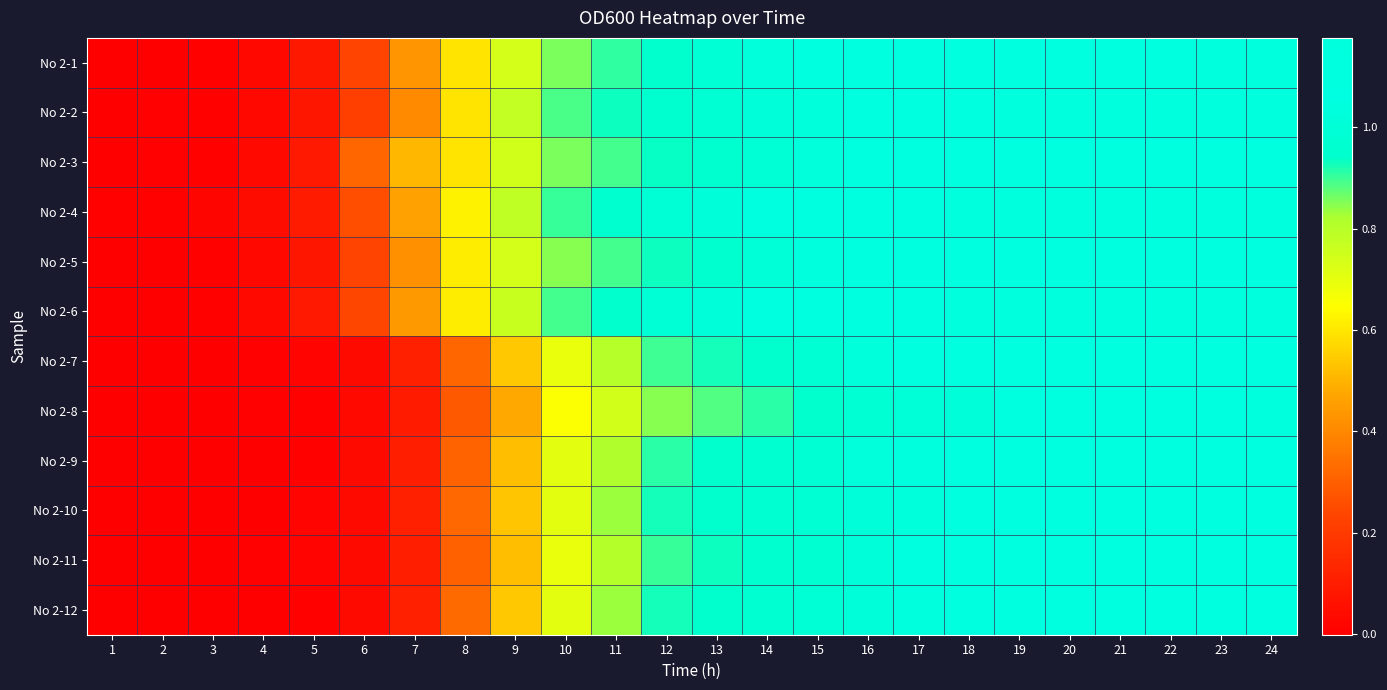

At how many categories does at least one series exceed 1?

12